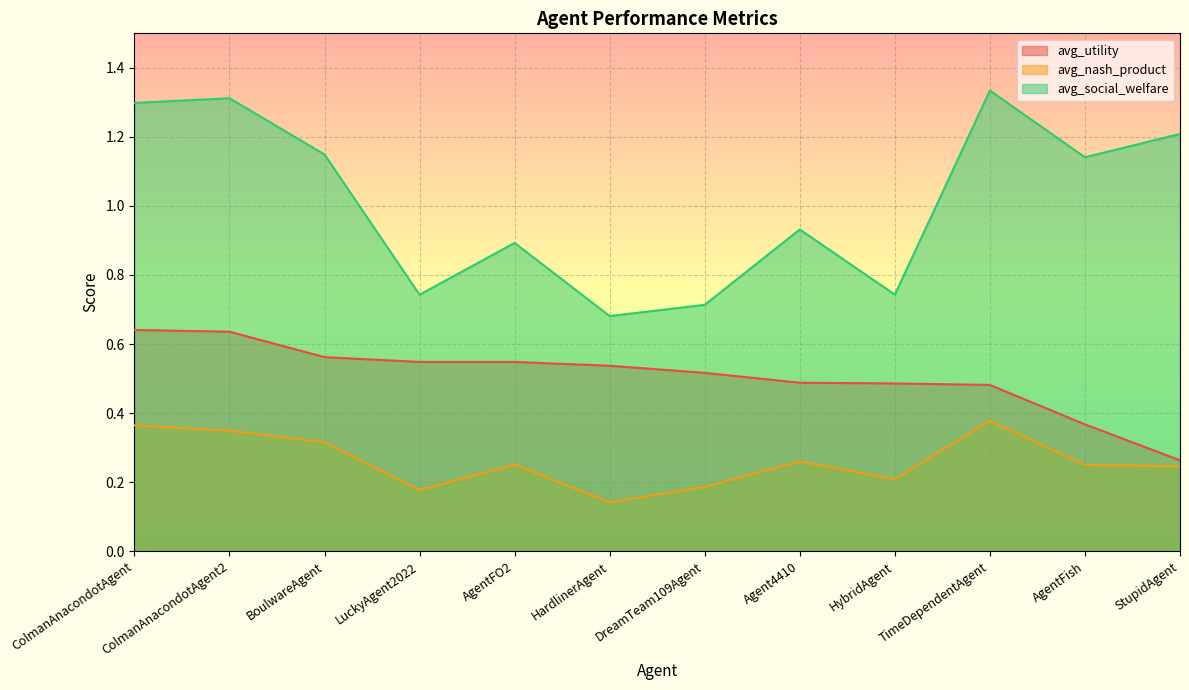

True or false: avg_nash_product and avg_social_welfare cross at least once.

False